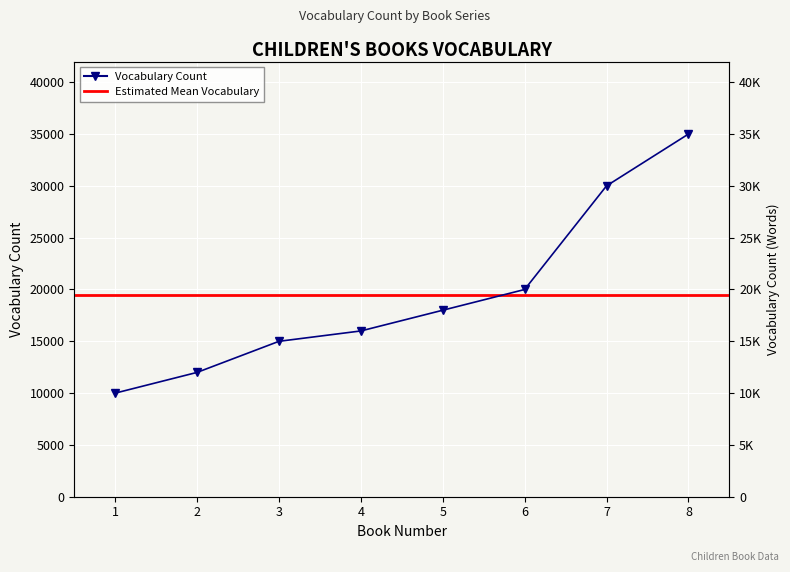

True or false: the data shows 16000 at 4.

True